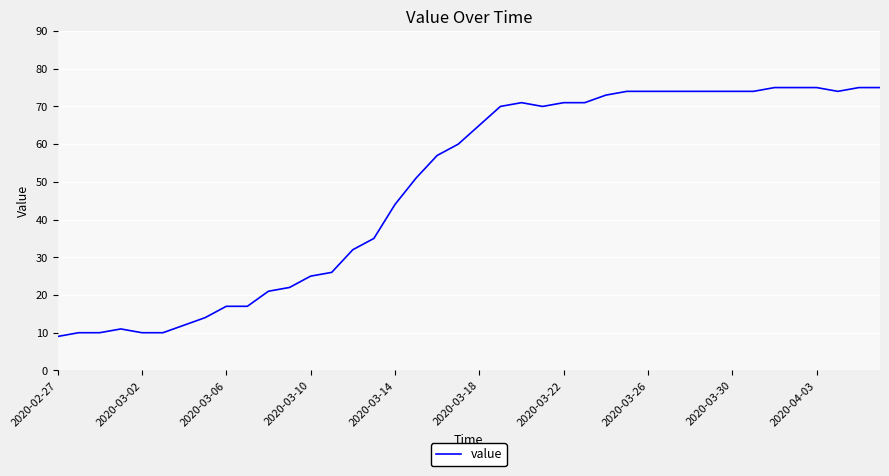

True or false: there are more than 1 points higher than both neighbors.

True